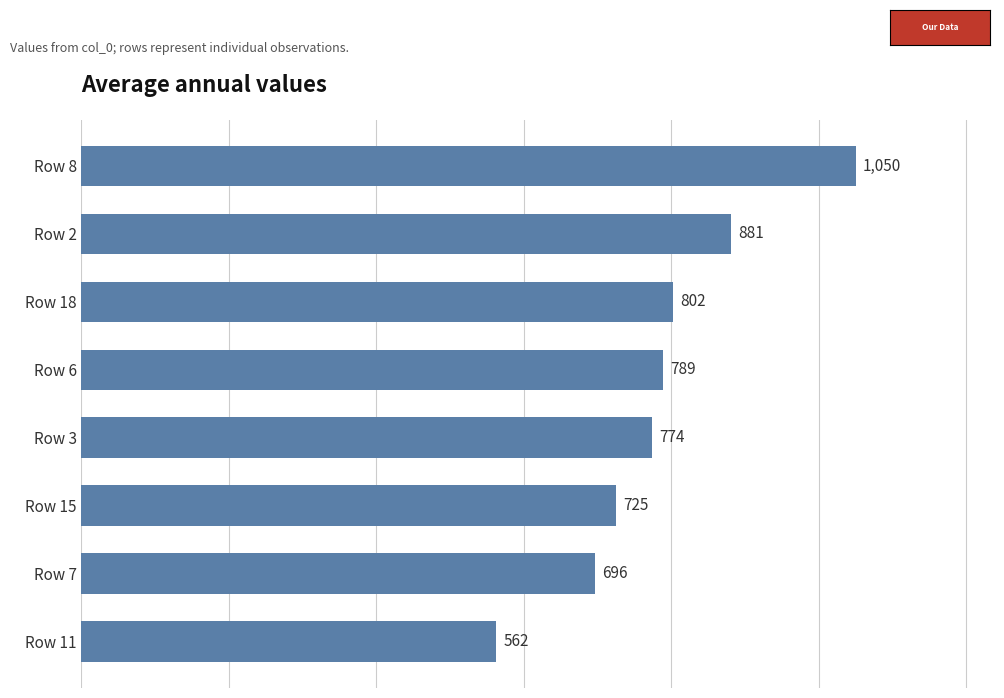

At which label is the value closest to 806?

Row 18